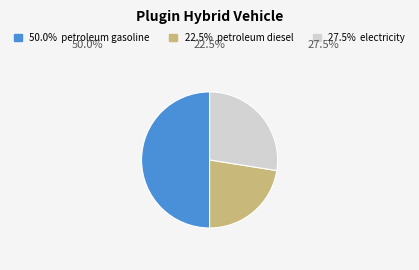

How many slices are in this pie chart?

3